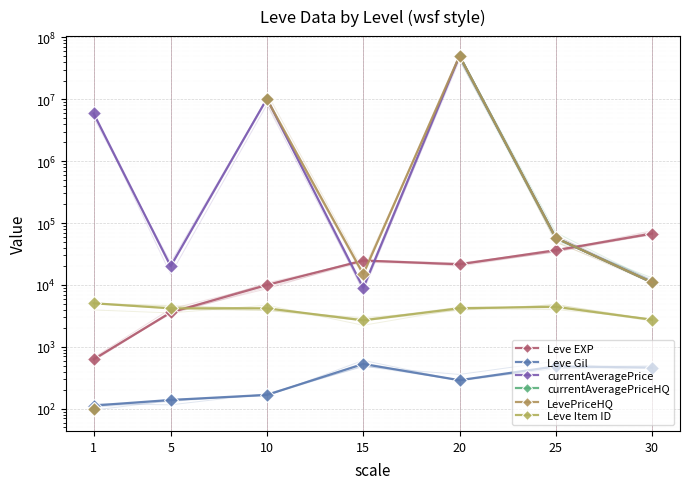

Is the value of currentAveragePrice at 10 greater than the value of Leve Item ID at 25?

Yes